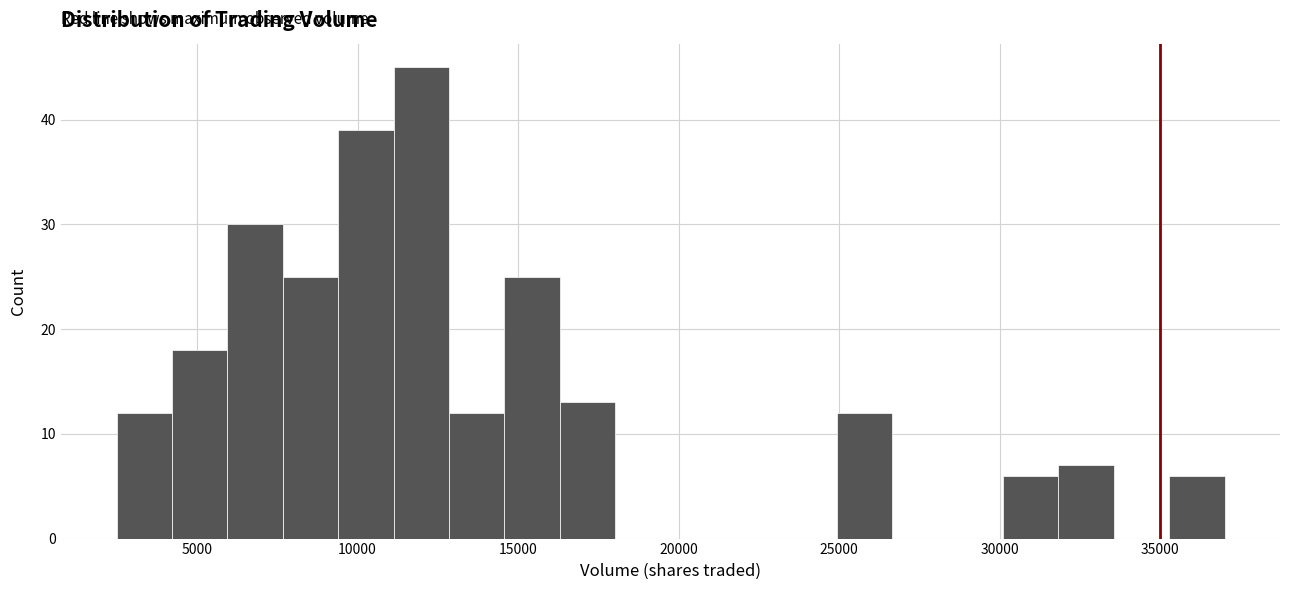

Around what value on the x-axis is the tallest bar? Give the approximate position of its centre, as read against the axis.

12000